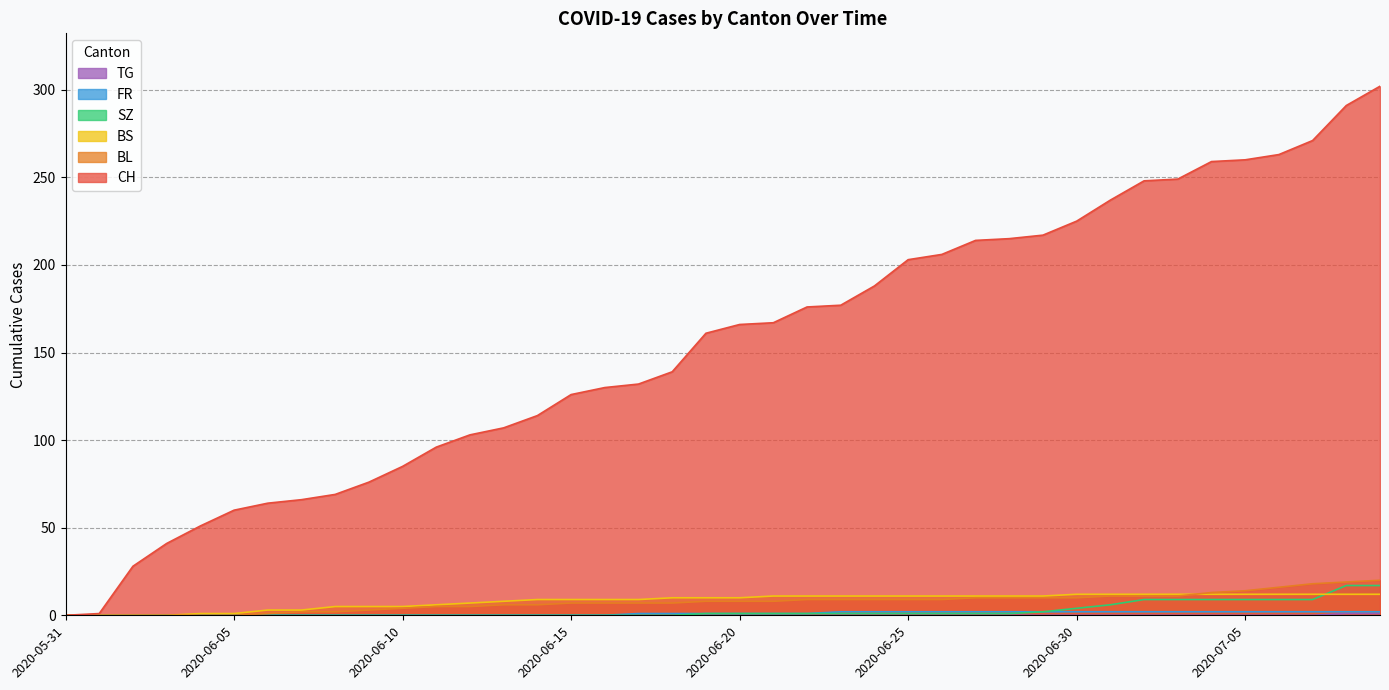

What position from the right is 2020-06-05?

35